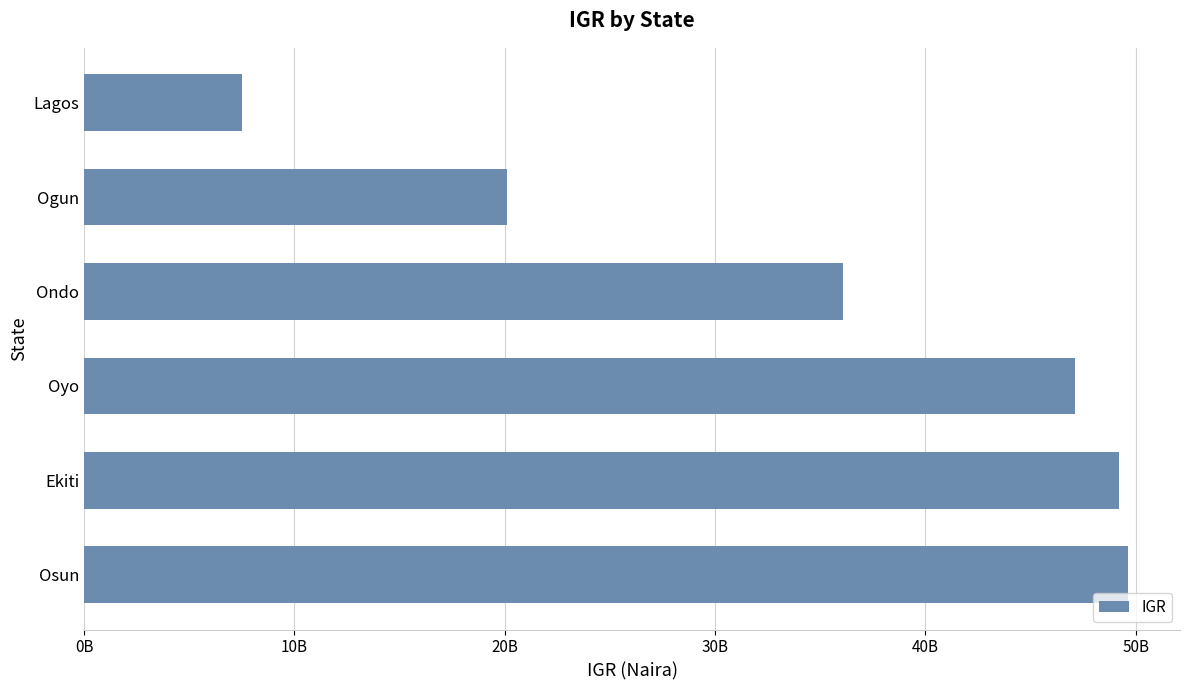

Does the chart contain any negative values?

No